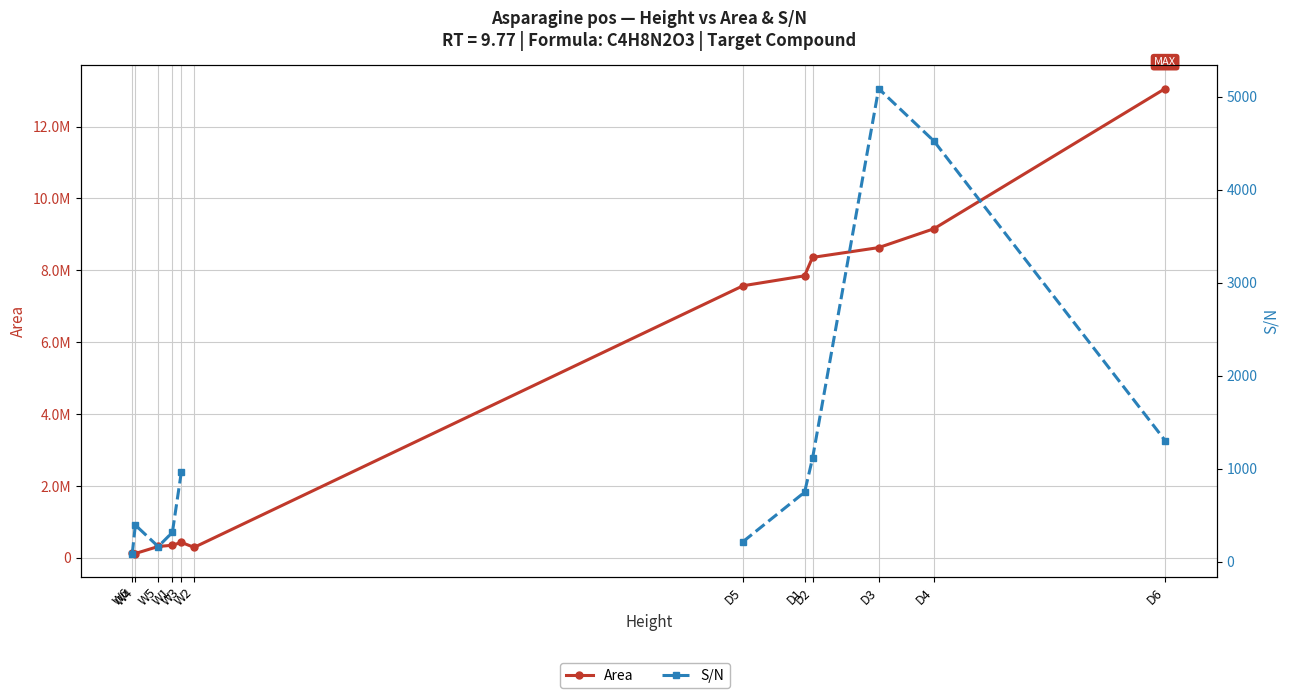

At which category does Area reach its first local peak?

W3